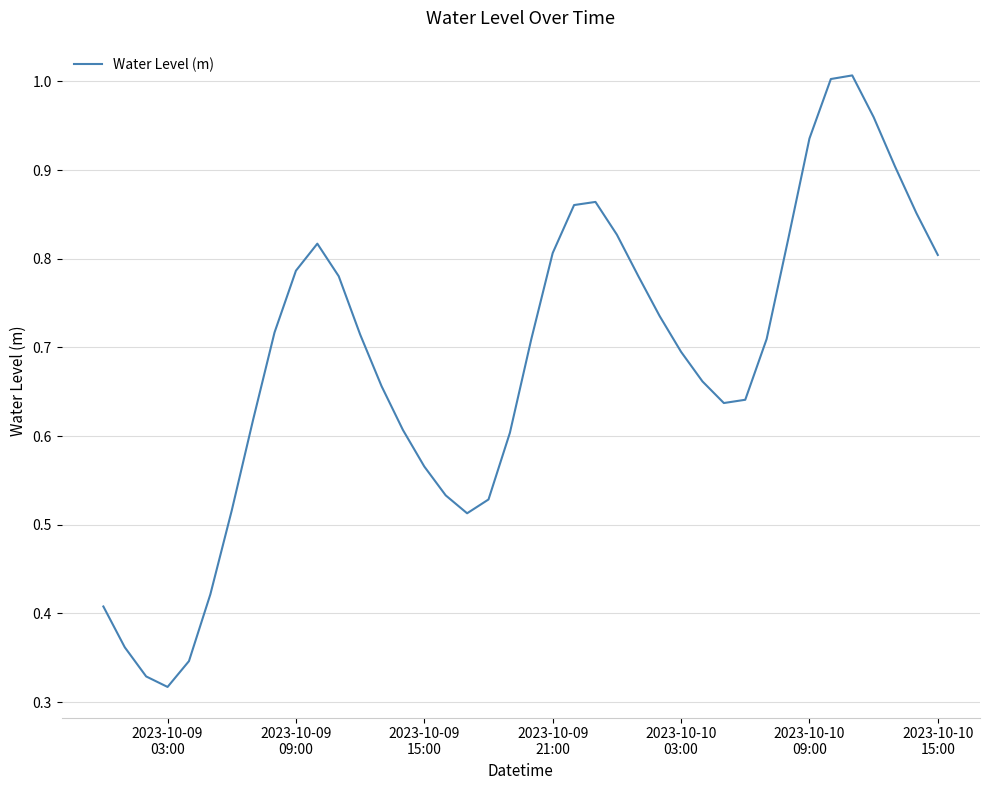

Does the chart have visible grid lines?

Yes